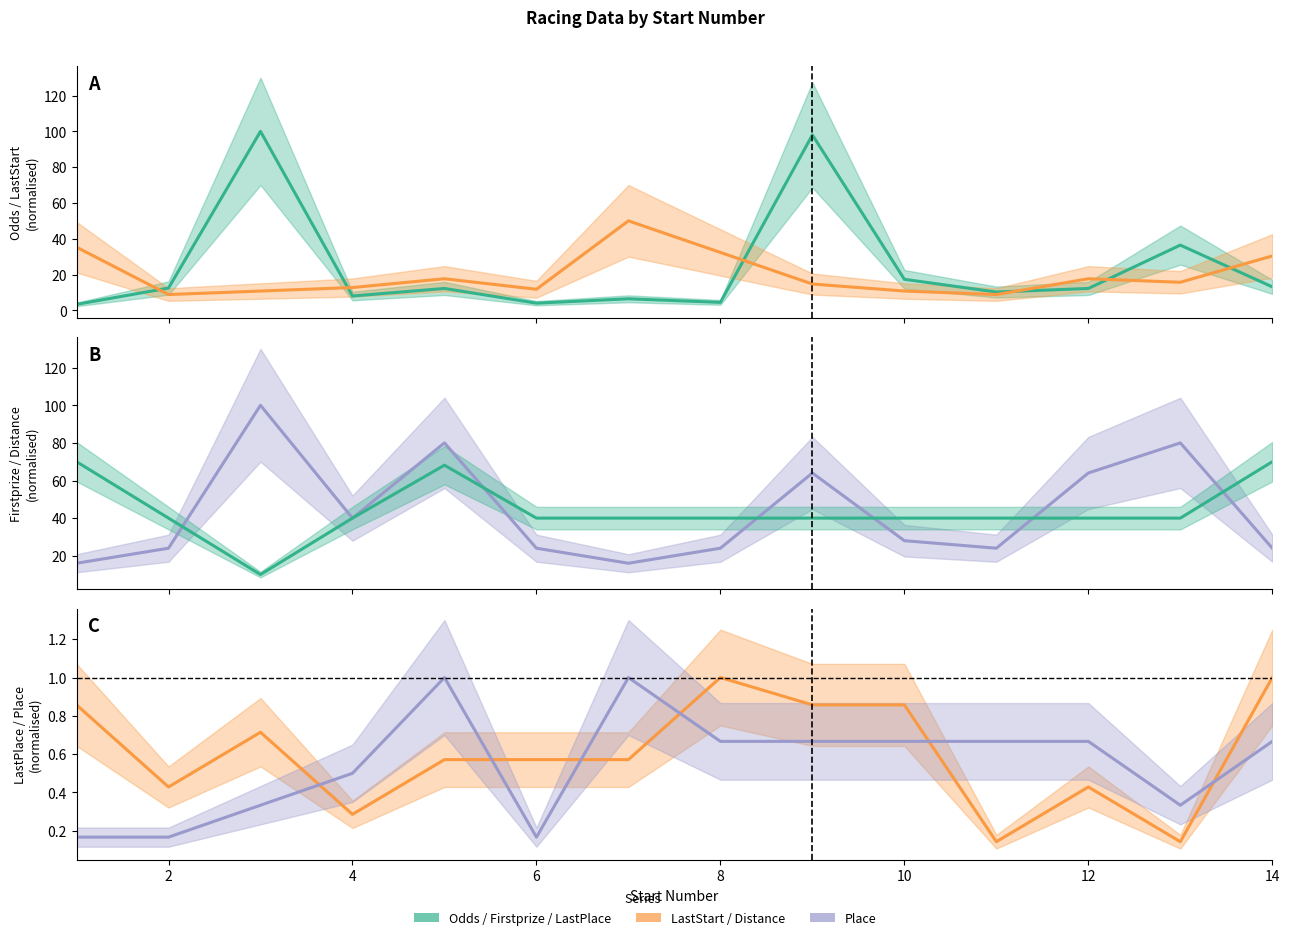

What is the difference between the second highest and second lowest values in the Odds series?

94.0